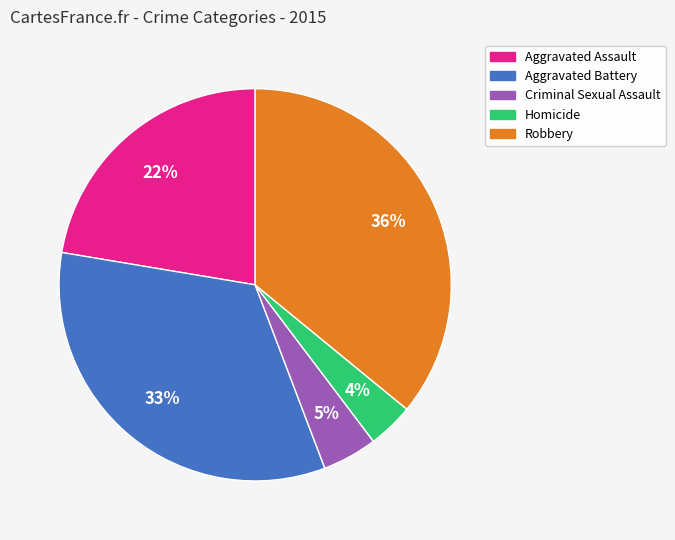

To the nearest percent, what is the combined percentage of Robbery and Aggravated Assault?

58%